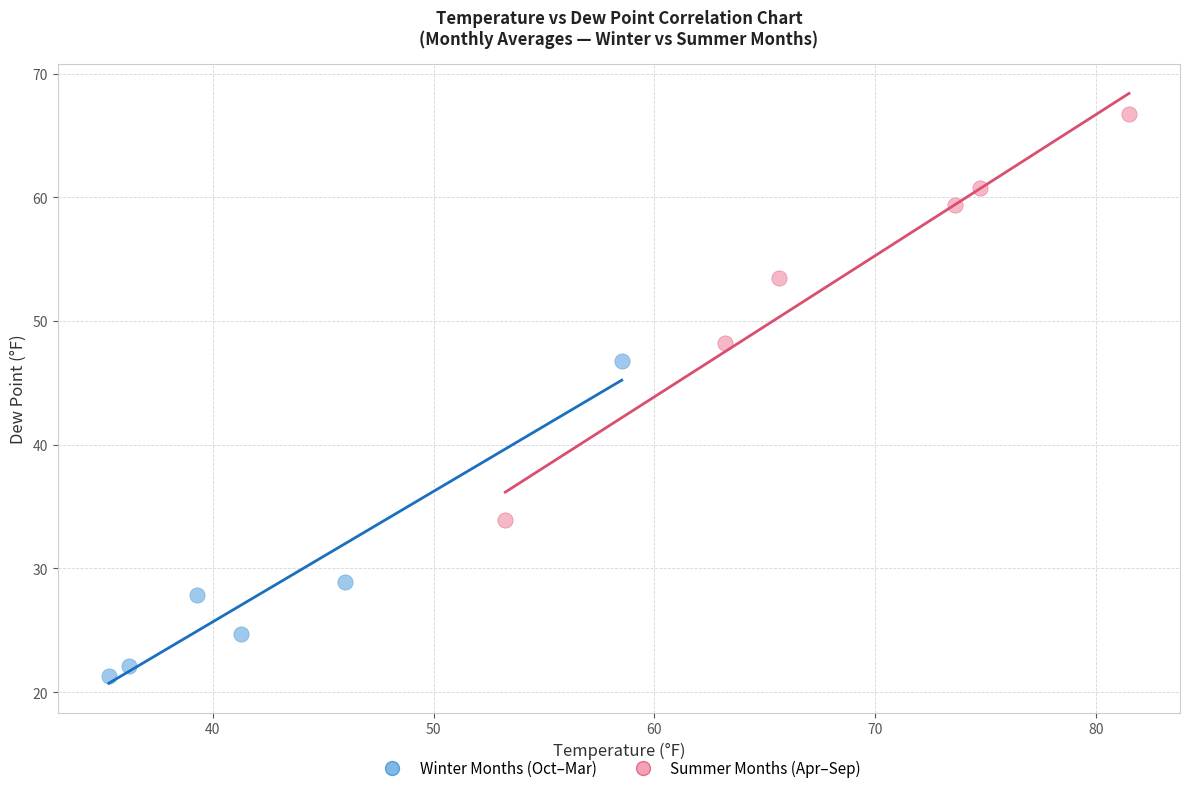

What are all the series names shown in the legend?

Winter Months (Oct–Mar), Summer Months (Apr–Sep)